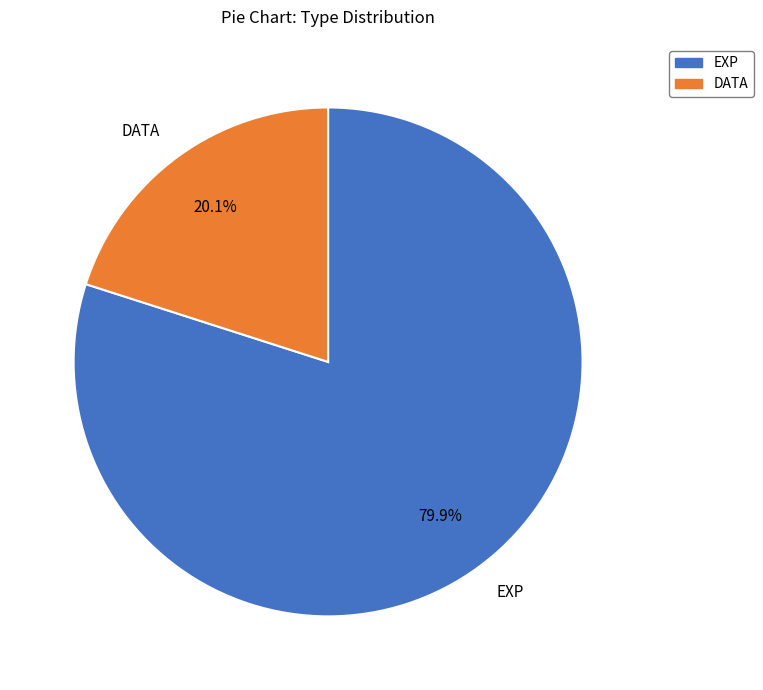

To the nearest percent, what percentage of the pie is EXP?

80%